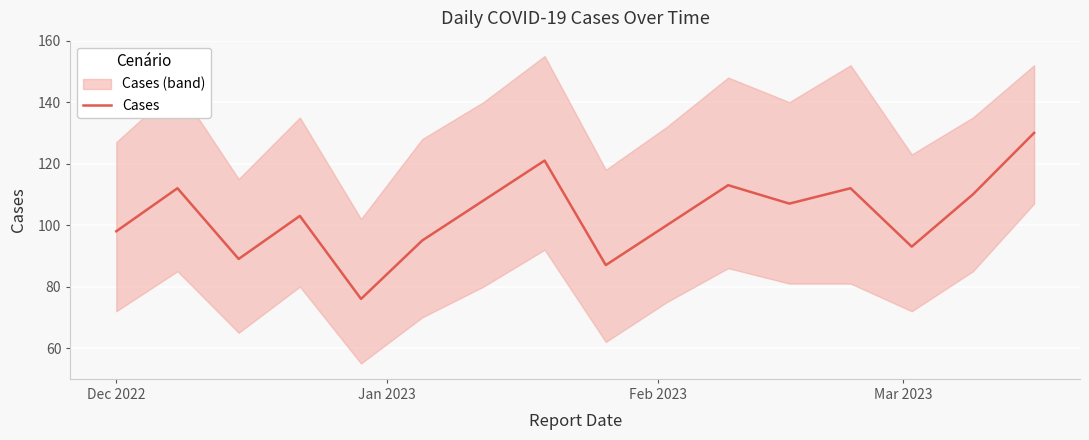

What is the minimum value for Cases?

76